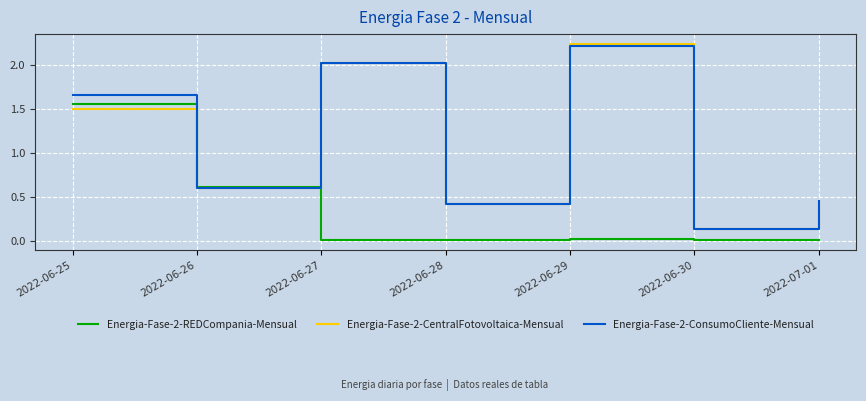

At 2022-06-29, list the series in order from smallest to largest.

Energia-Fase-2-REDCompania-Mensual, Energia-Fase-2-ConsumoCliente-Mensual, Energia-Fase-2-CentralFotovoltaica-Mensual